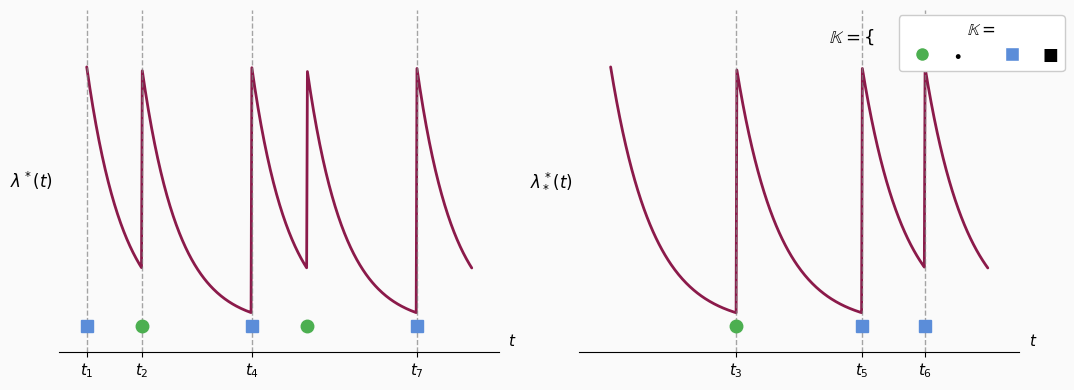

How many lines are shown in the chart?

2